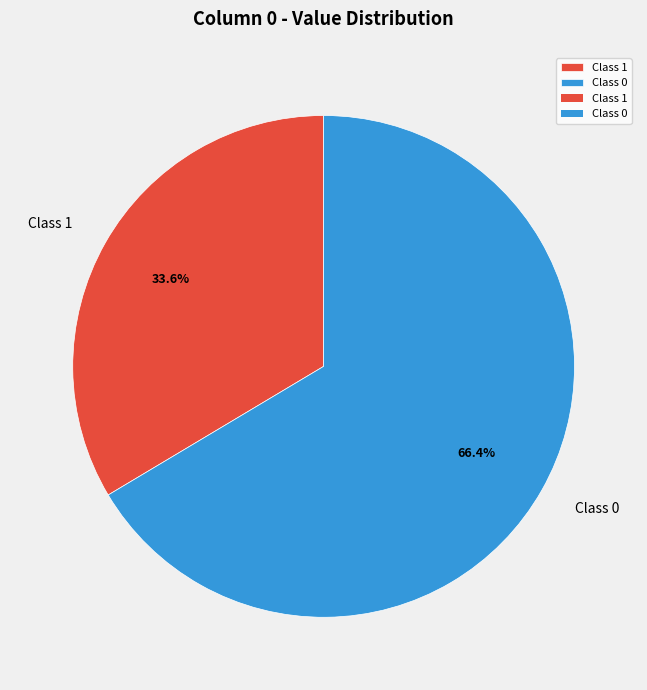

Which category has the biggest portion of the pie?

Class 0